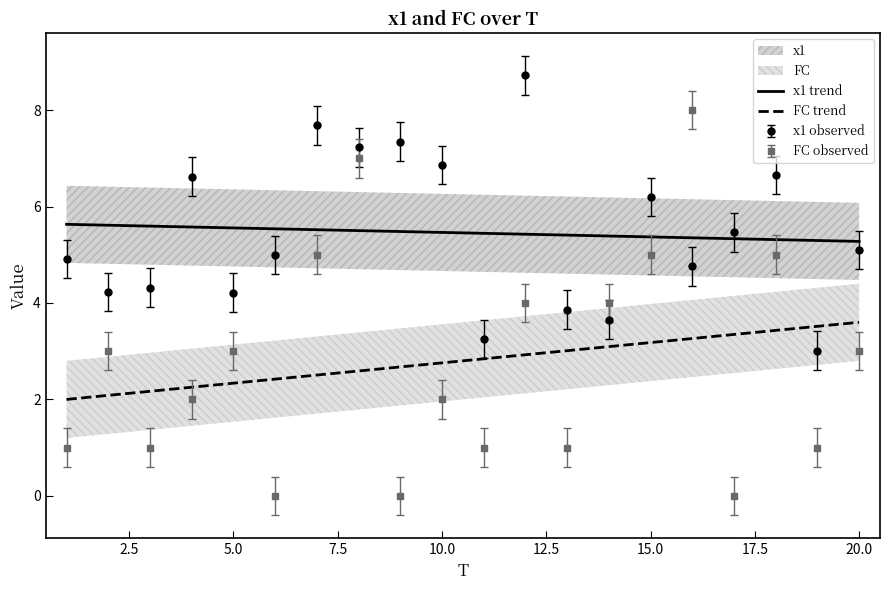

Which series ends up on top after the final intersection of FC trend and FC observed?

FC trend